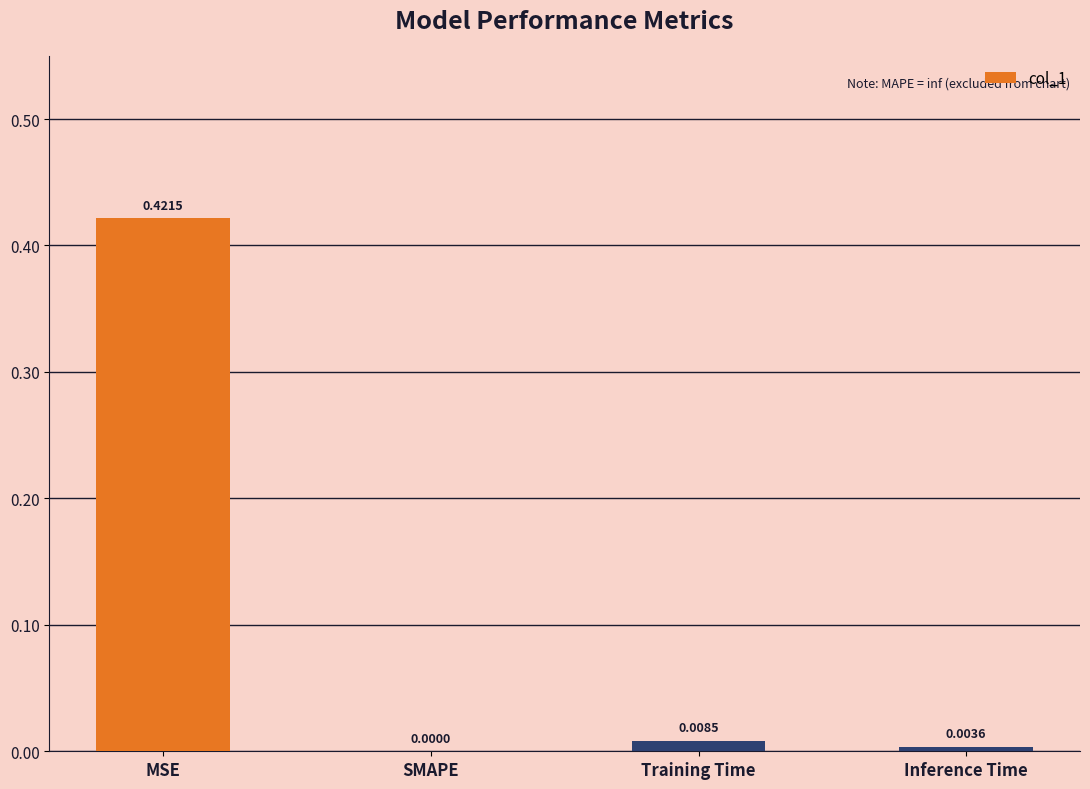

Count the number of categories in the chart.

4